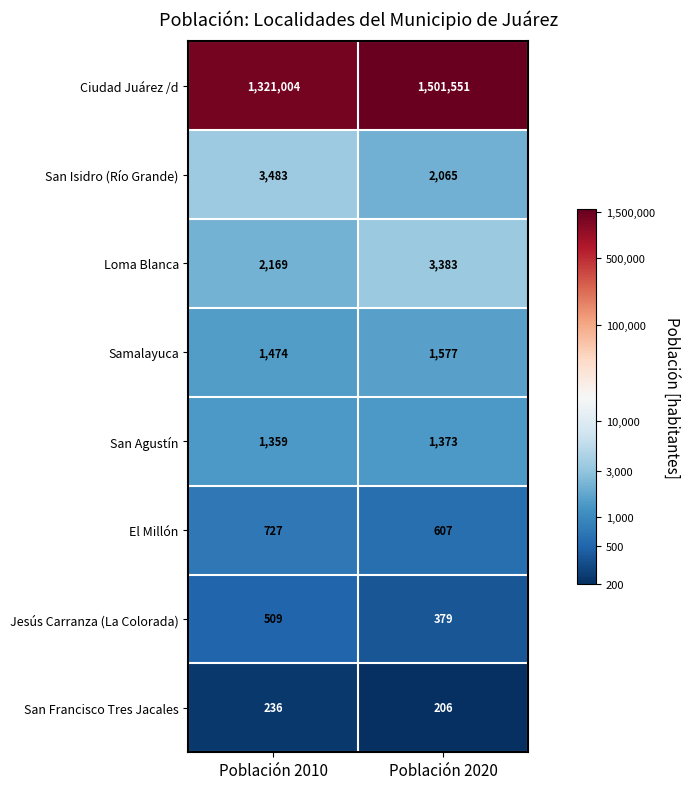

Which series changed the most between Población 2010 and Población 2020?

Ciudad Juárez /d